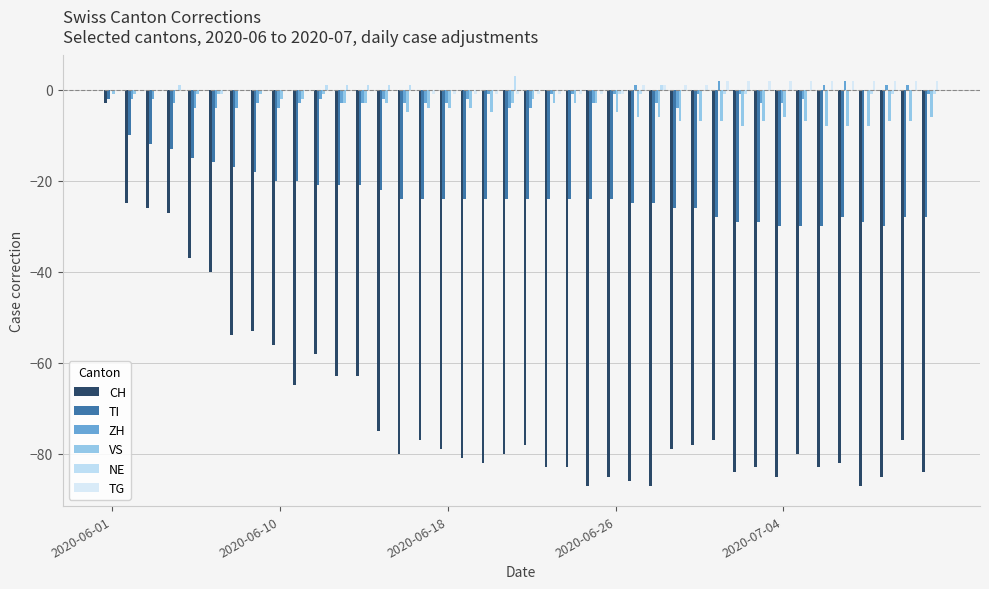

Are the bars horizontal?

No